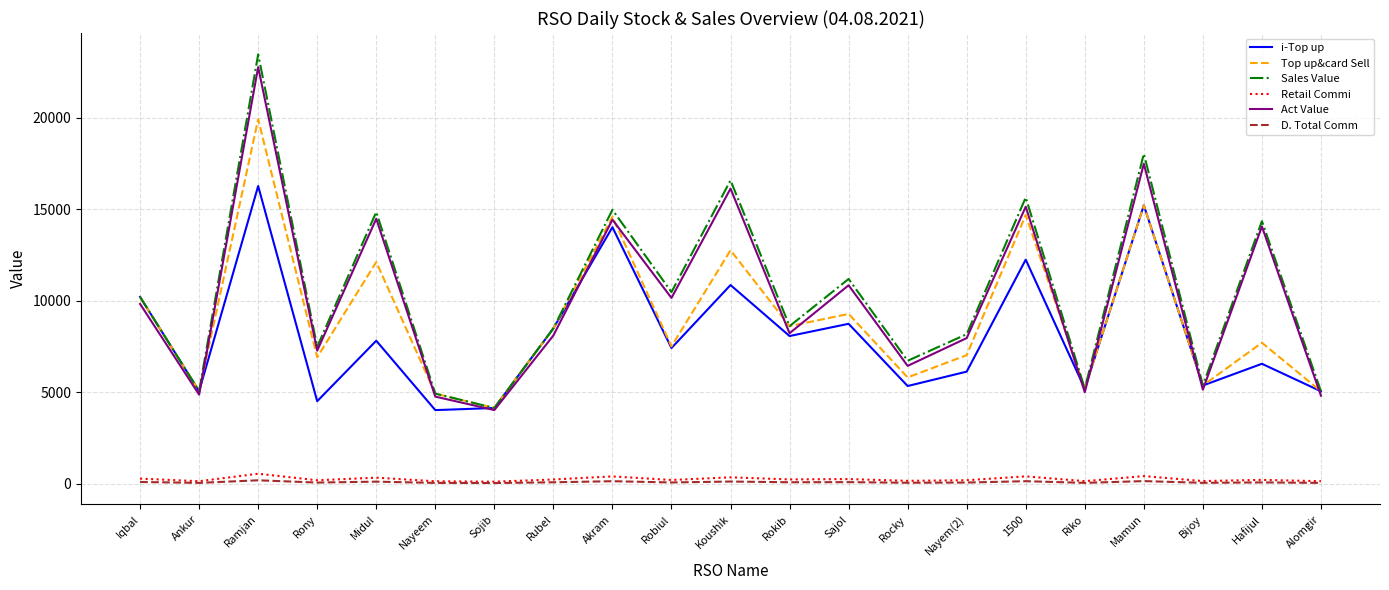

Where does the Top up&card Sell series first go above 7704?

Iqbal